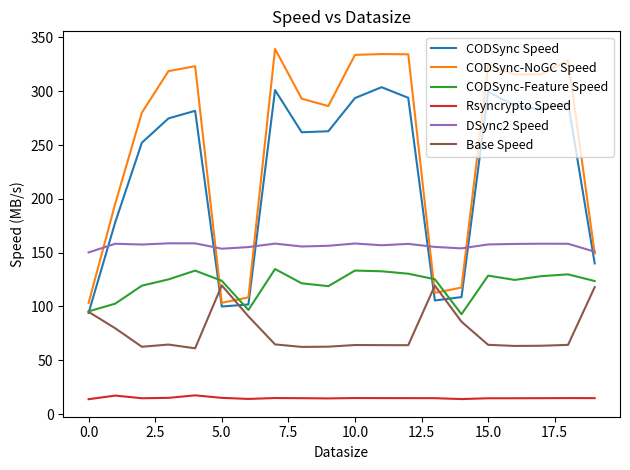

Rank the series by their maximum value, from highest to lowest.

CODSync-NoGC Speed, CODSync Speed, DSync2 Speed, CODSync-Feature Speed, Base Speed, Rsyncrypto Speed